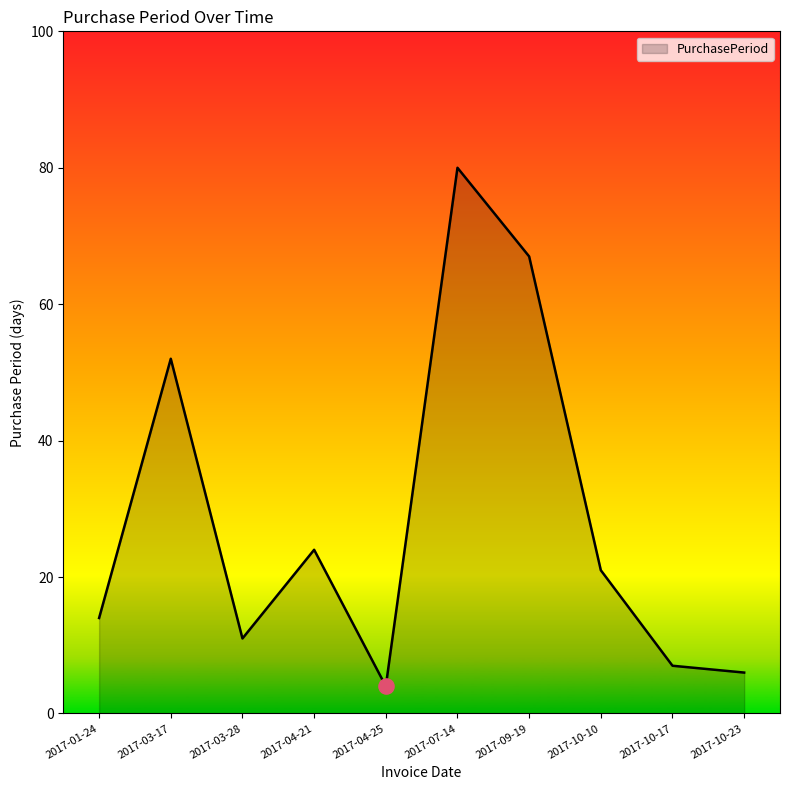

What is the change in value from 2017-03-17 to 2017-04-21?

-28